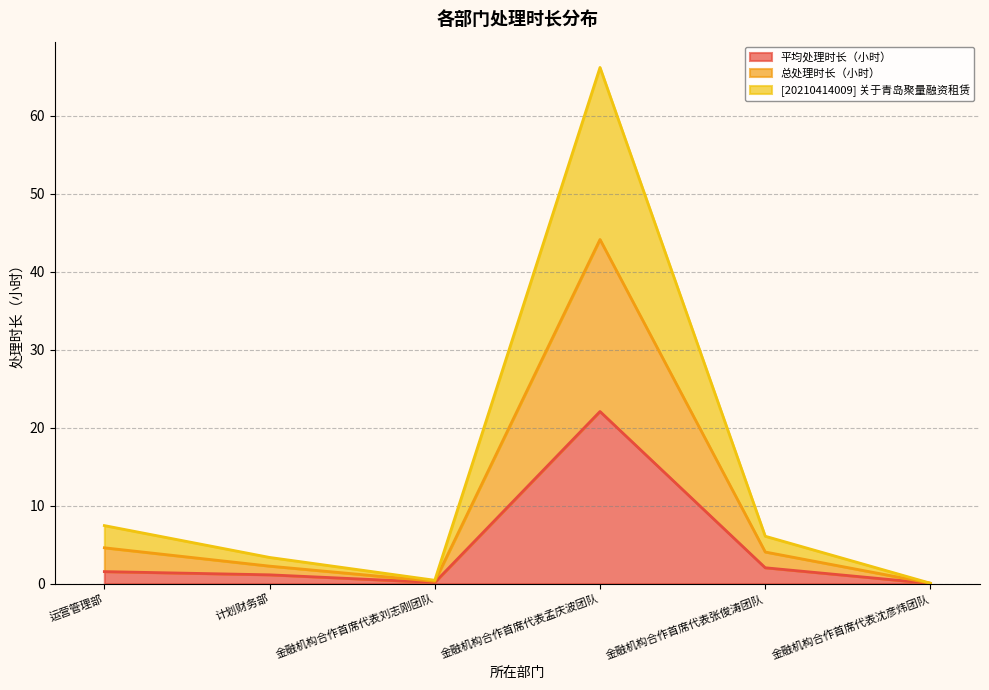

List the labels in order of 总处理时长（小时） value, largest first.

金融机构合作首席代表孟庆波团队, 运营管理部, 金融机构合作首席代表张俊涛团队, 计划财务部, 金融机构合作首席代表刘志刚团队, 金融机构合作首席代表沈彦炜团队